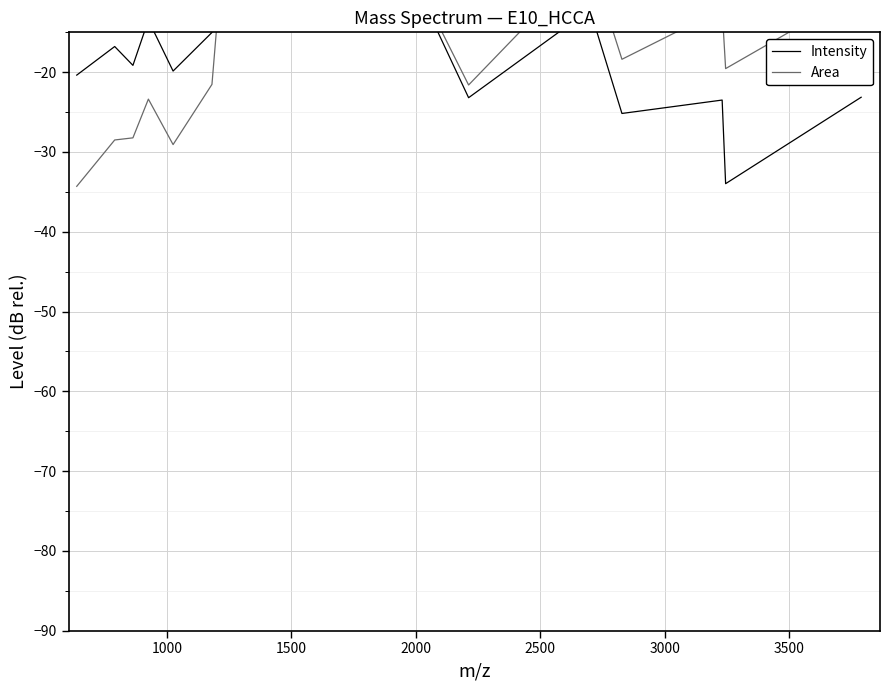

Which series has the largest total across all categories?

Intensity